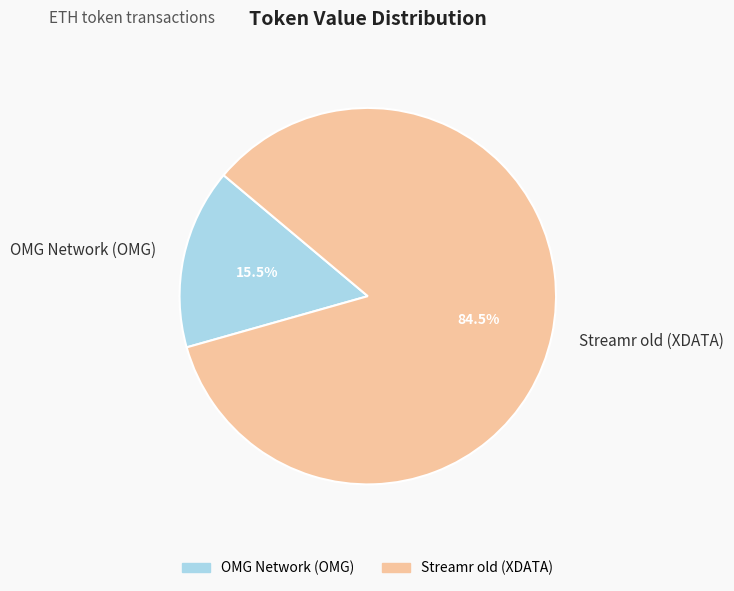

Do OMG Network (OMG) and Streamr old (XDATA) together represent more than half of the pie?

Yes